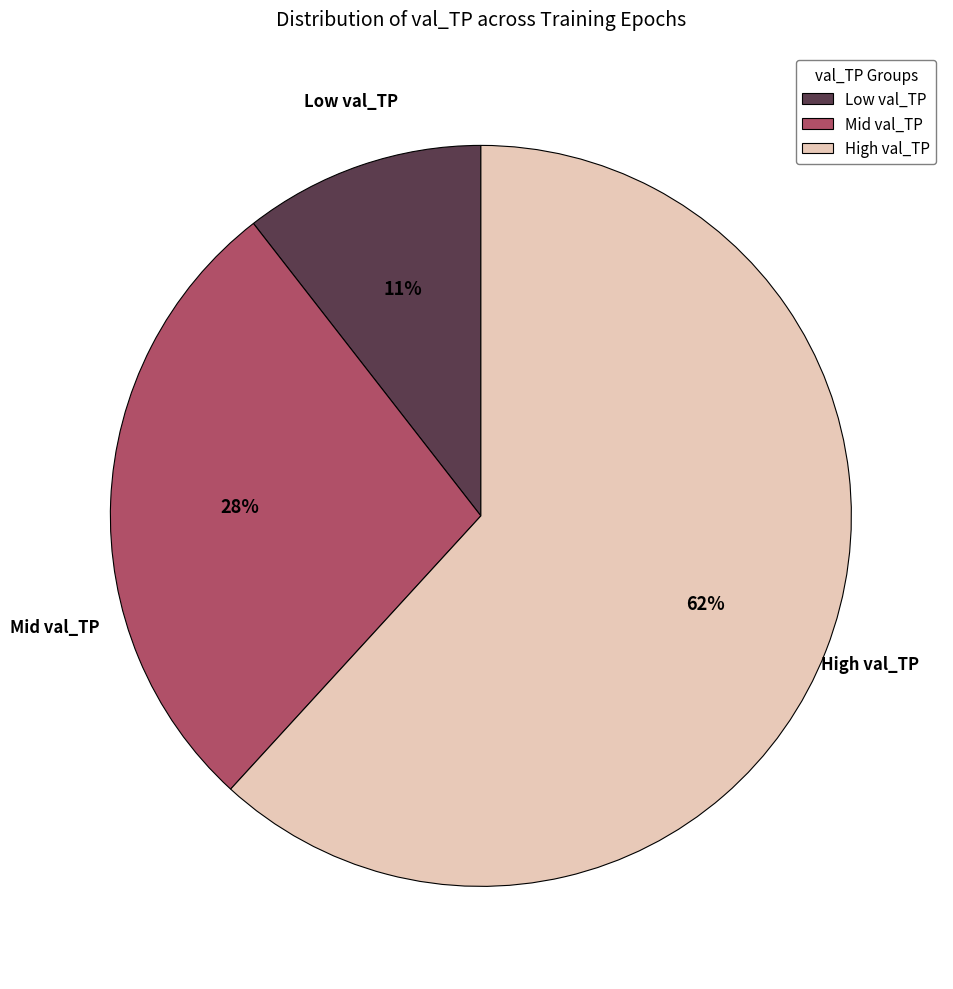

What percentage is the Mid val_TP slice, to the nearest percent?

28%